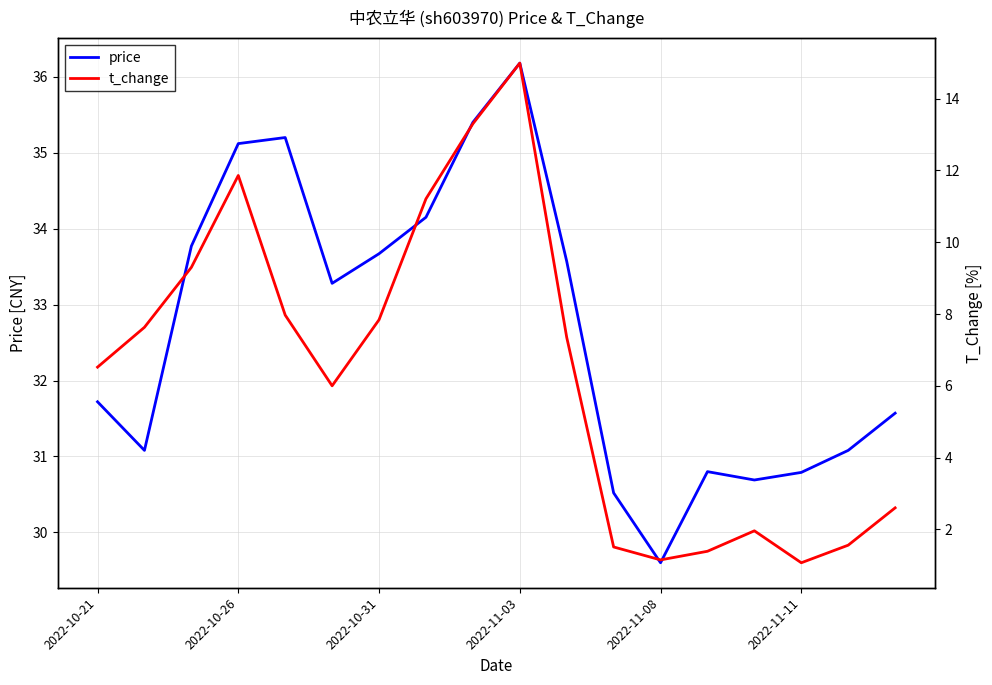

How many categories are shown in the chart?

18